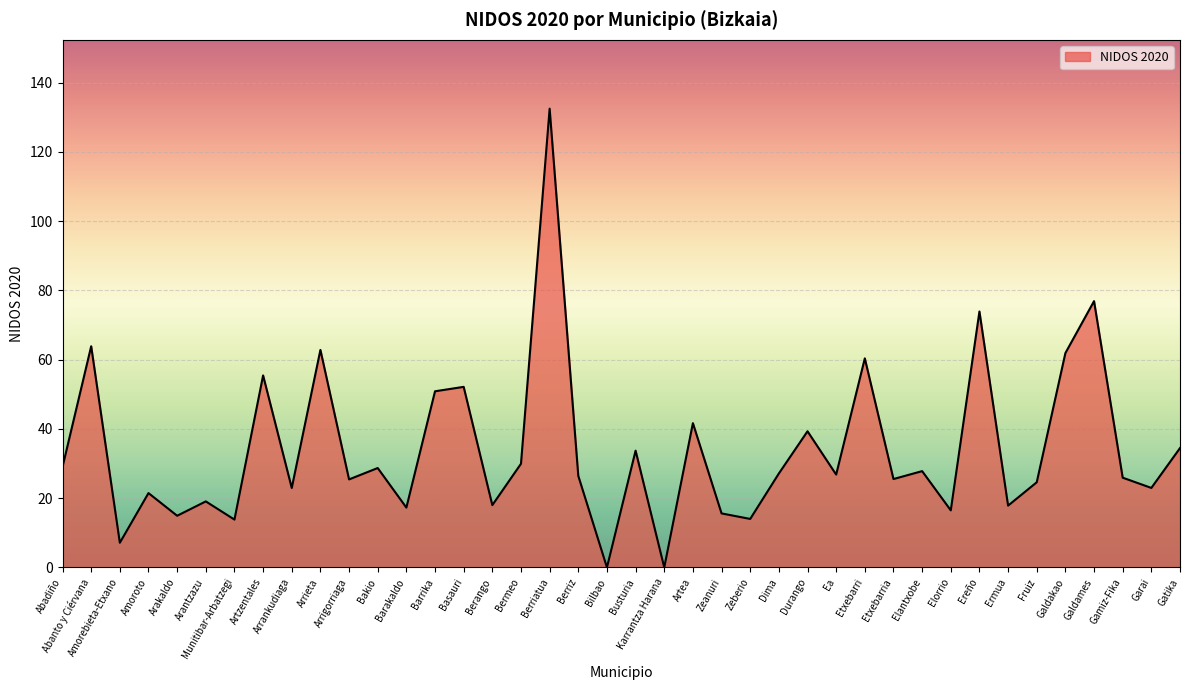

What is the sum of all values?

1359.2